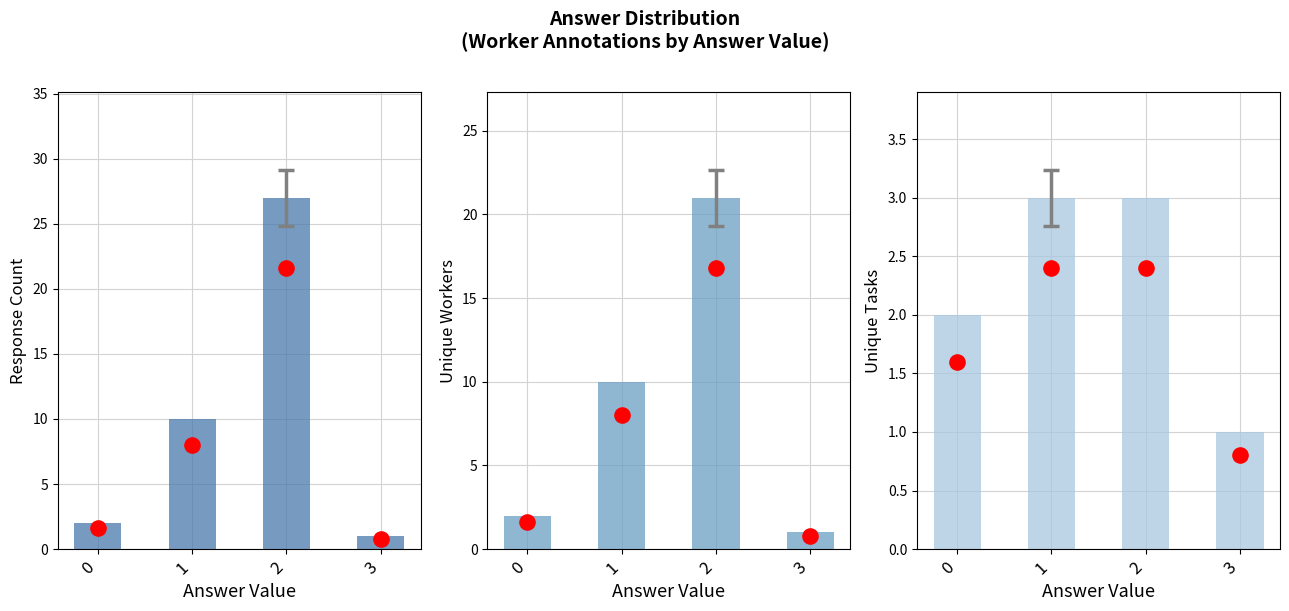

What is the total value across all series at 2?

51